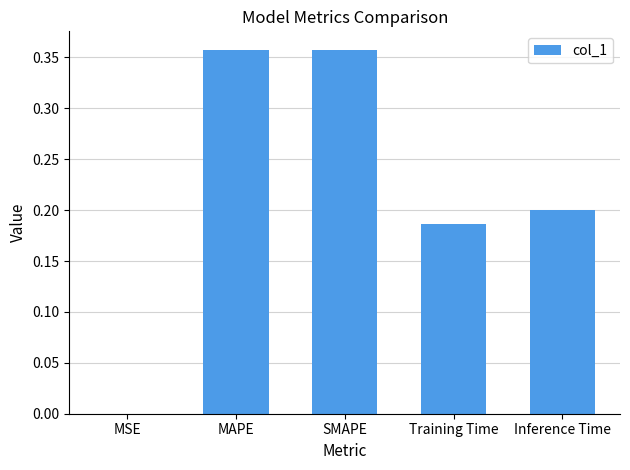

Which has a higher value, MAPE or Inference Time?

MAPE